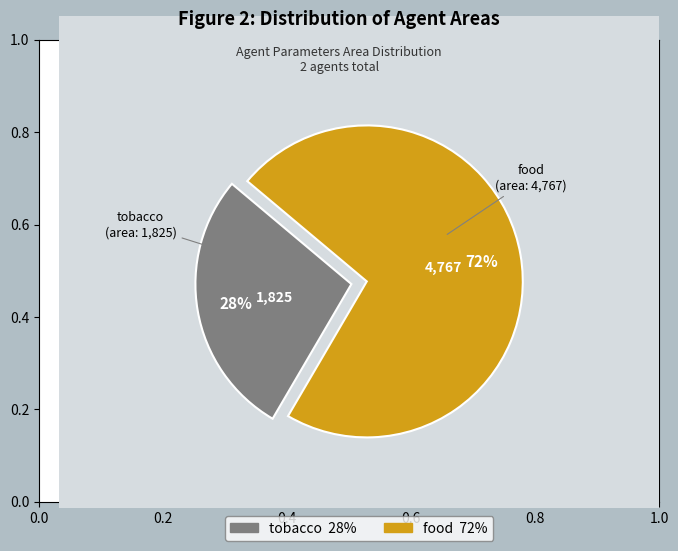

What is the smallest slice in the pie chart?

tobacco